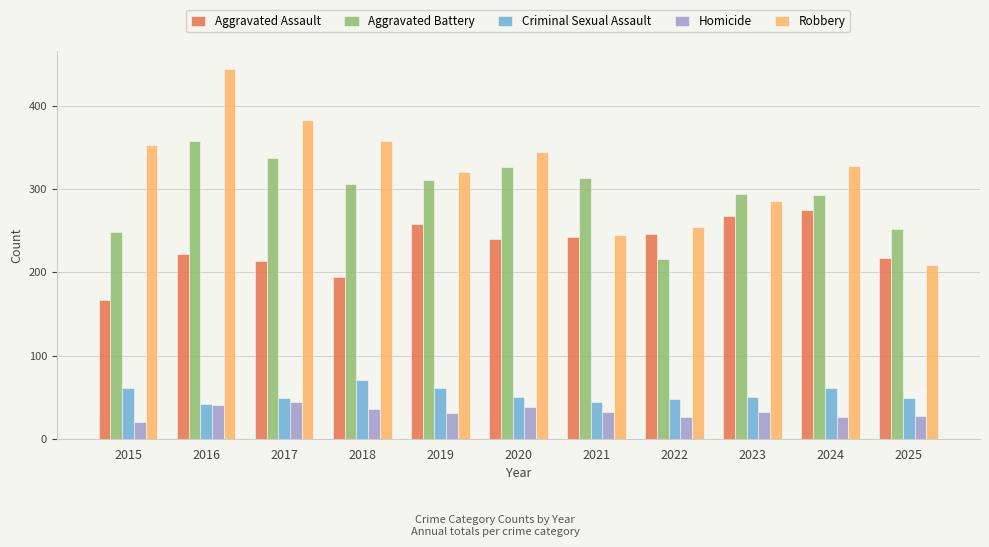

At which category is the sum across all series the highest?

2016